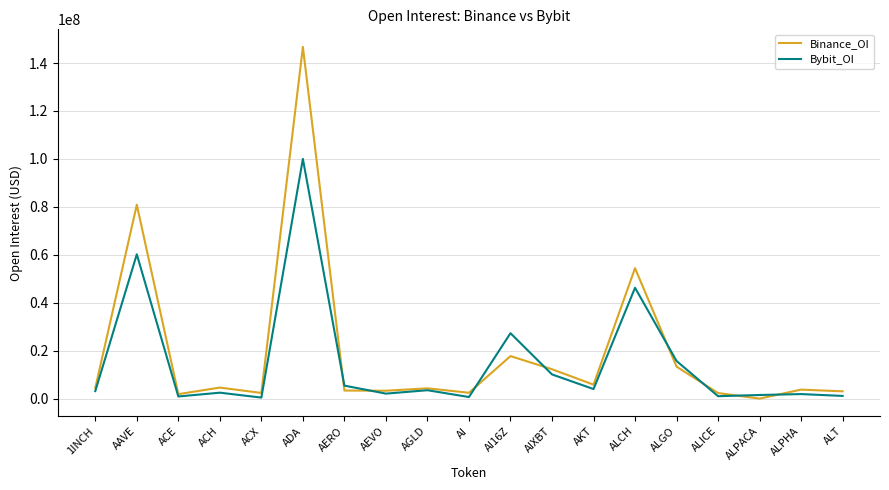

Rank the series by their maximum value, from lowest to highest.

Bybit_OI, Binance_OI